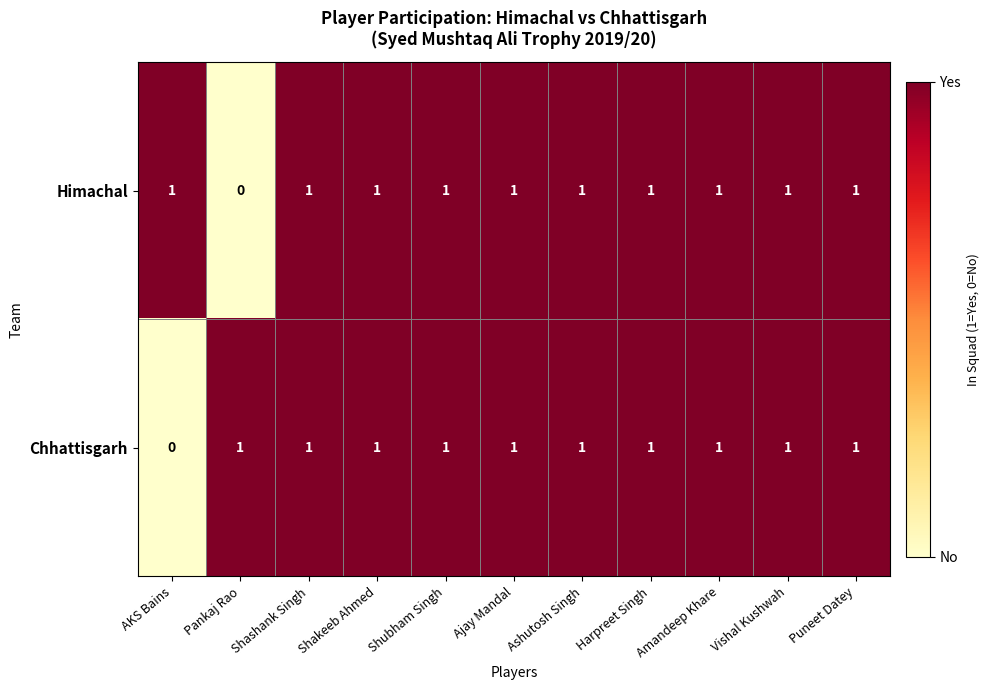

Is it true that Chhattisgarh equals 1 at Puneet Datey?

True